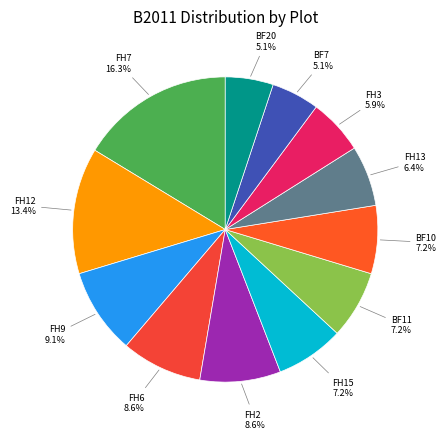

How many slices are in this pie chart?

12